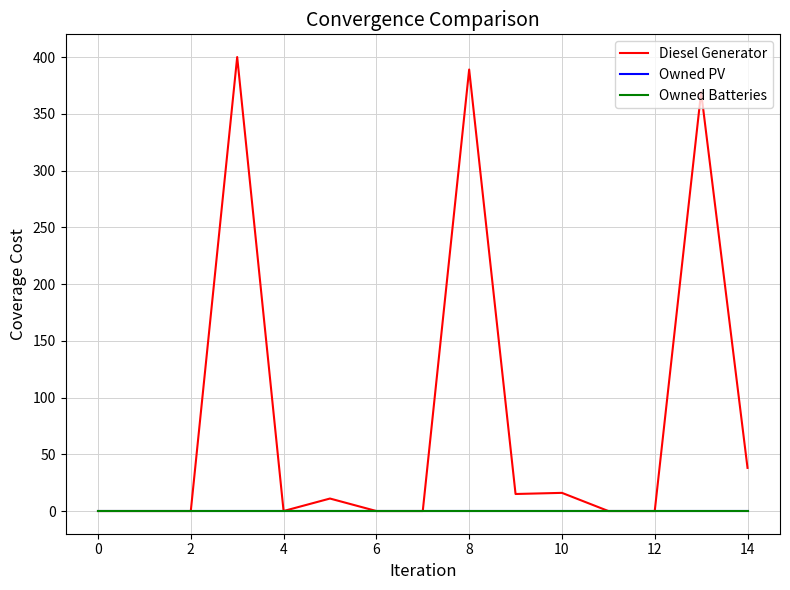

What is the difference between the maximum and minimum values in the Diesel Generator series?

400